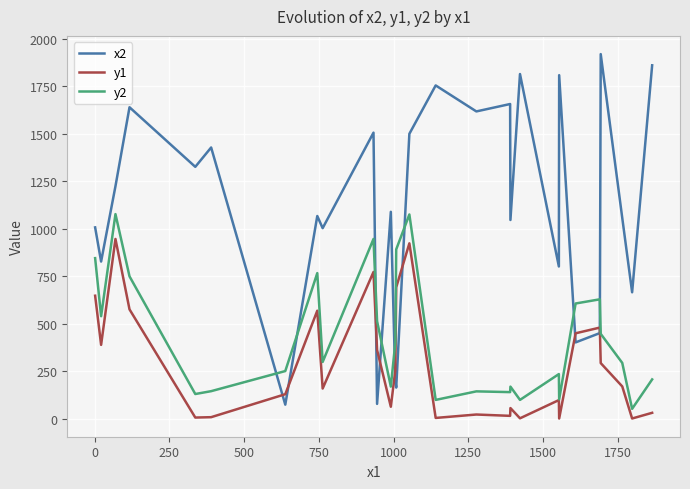

True or false: y2 and y1 intersect in this chart.

False